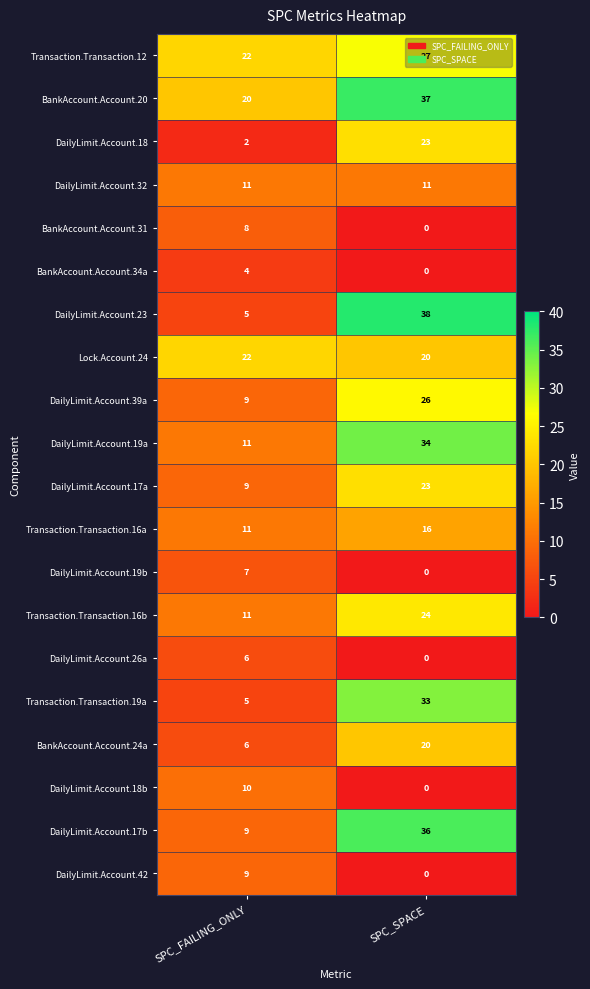

The DailyLimit.Account.18 series shows 2 at SPC_FAILING_ONLY. True or false?

True